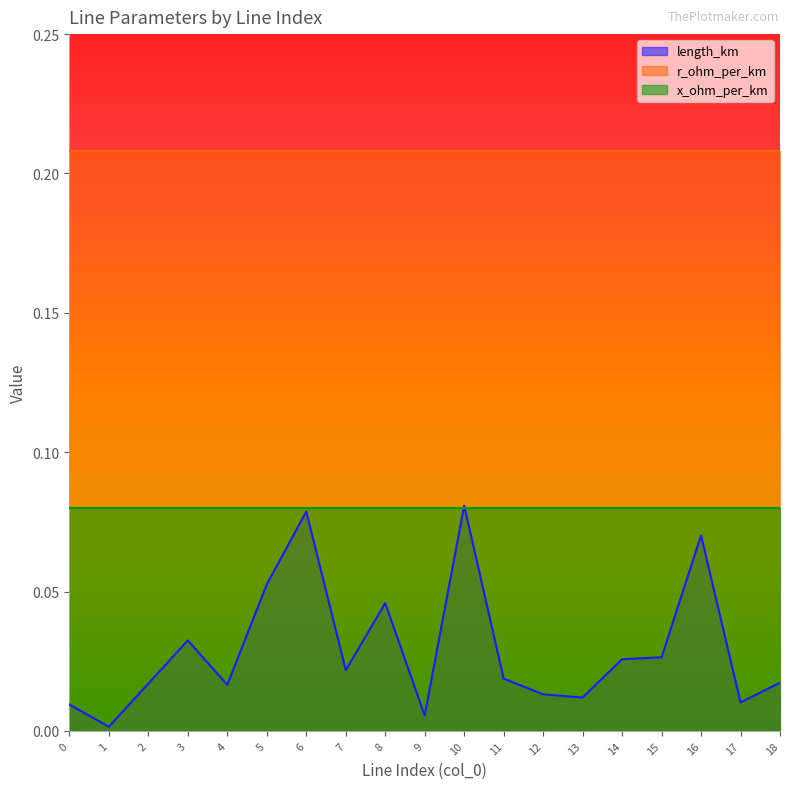

Which series has the widest spread of values?

length_km